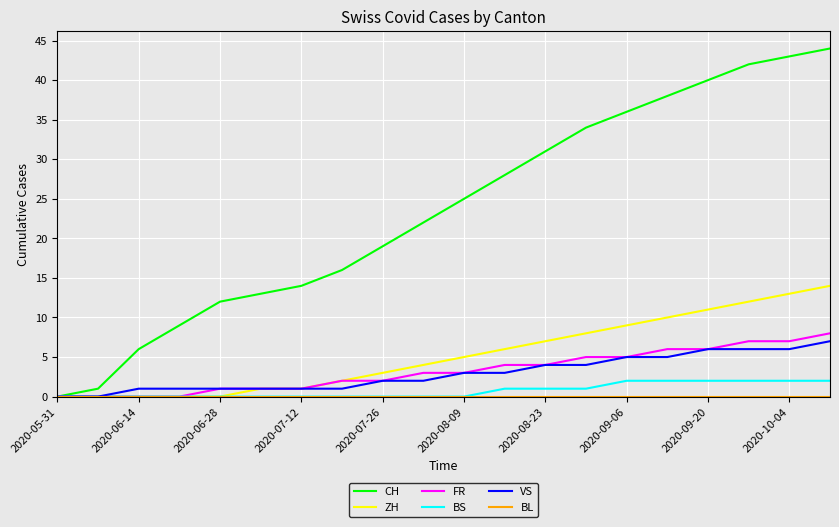

What is the highest value of the FR series?

8